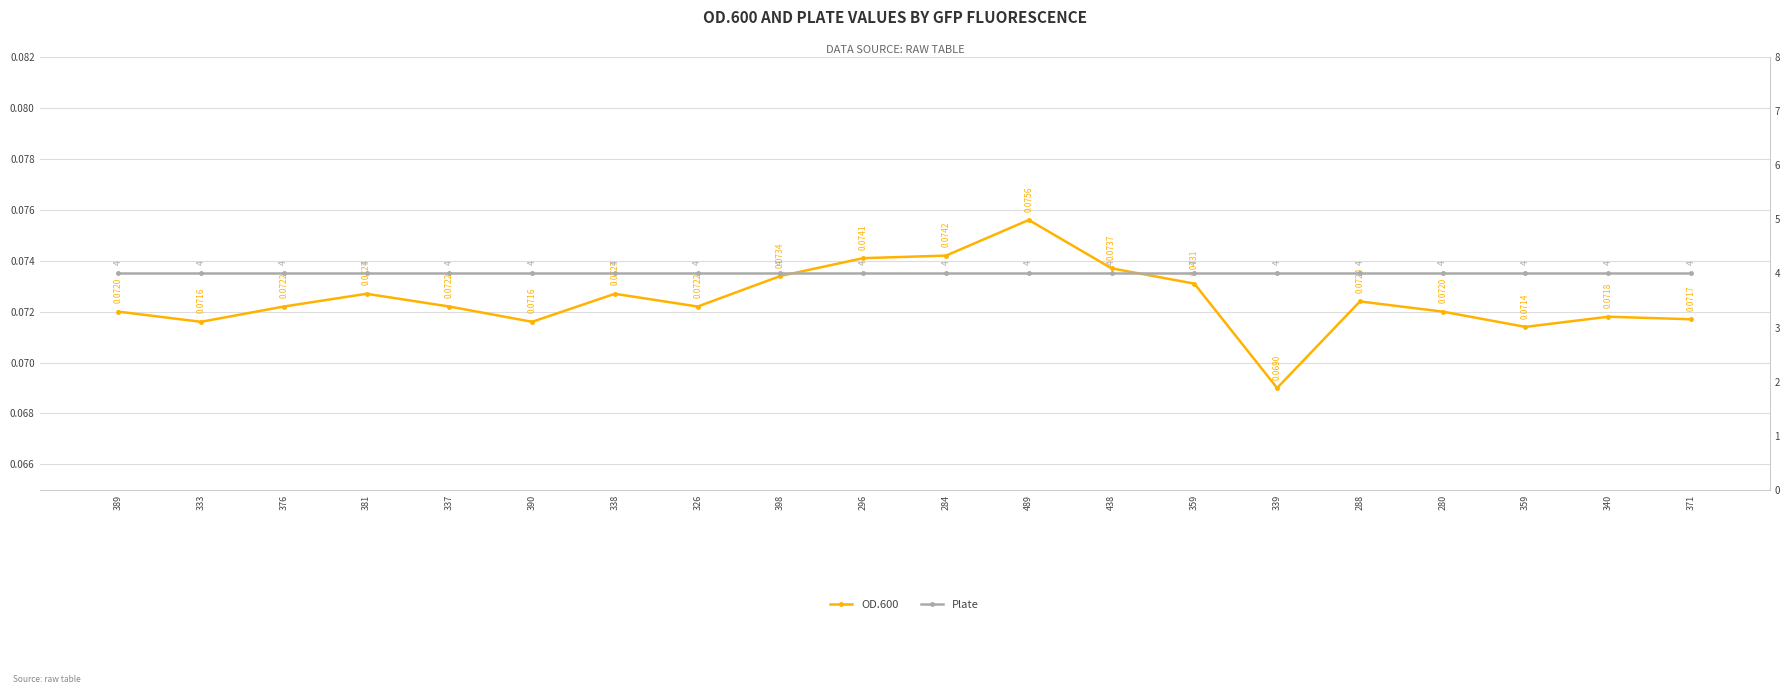

The value of Plate at 333 is 4.0. True or false?

True